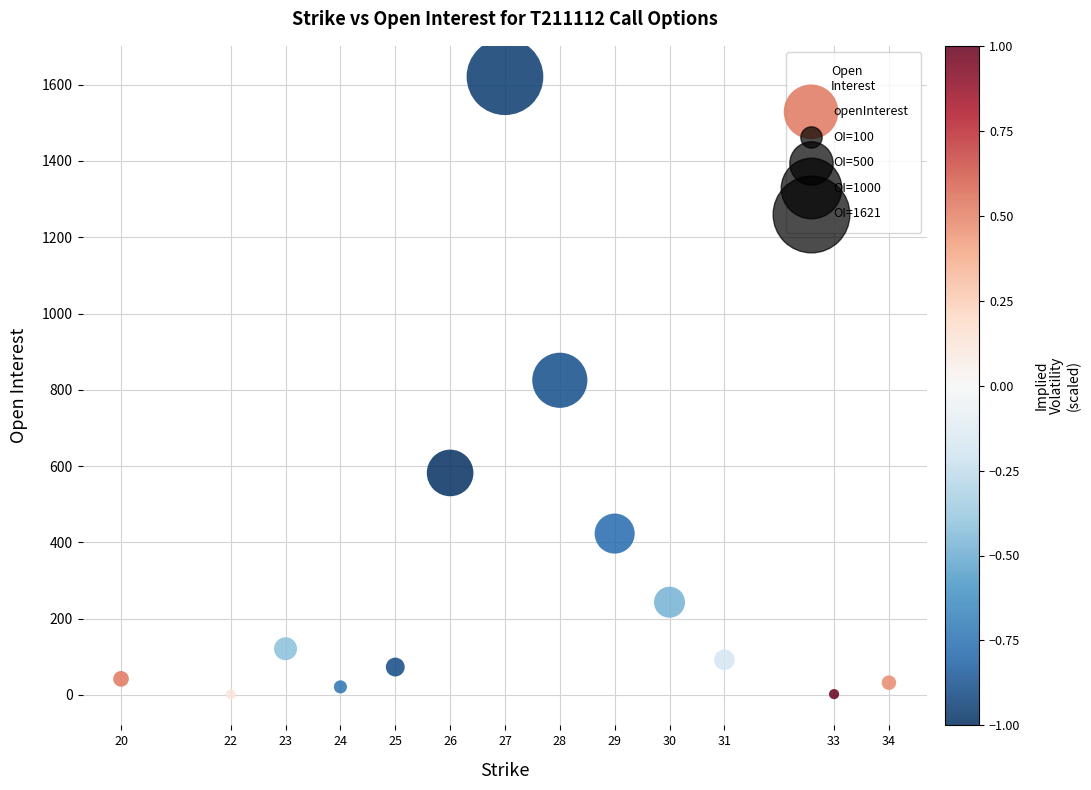

What is the range of X values (max minus min)?

14